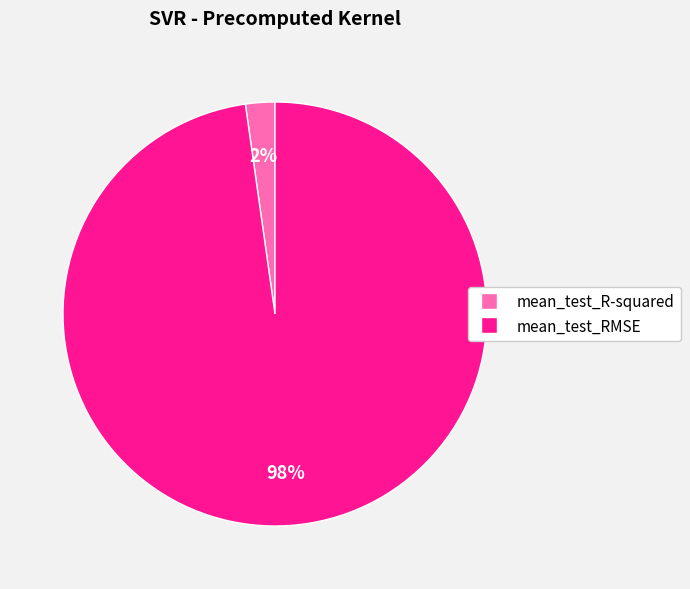

How many segments does this pie chart have?

2